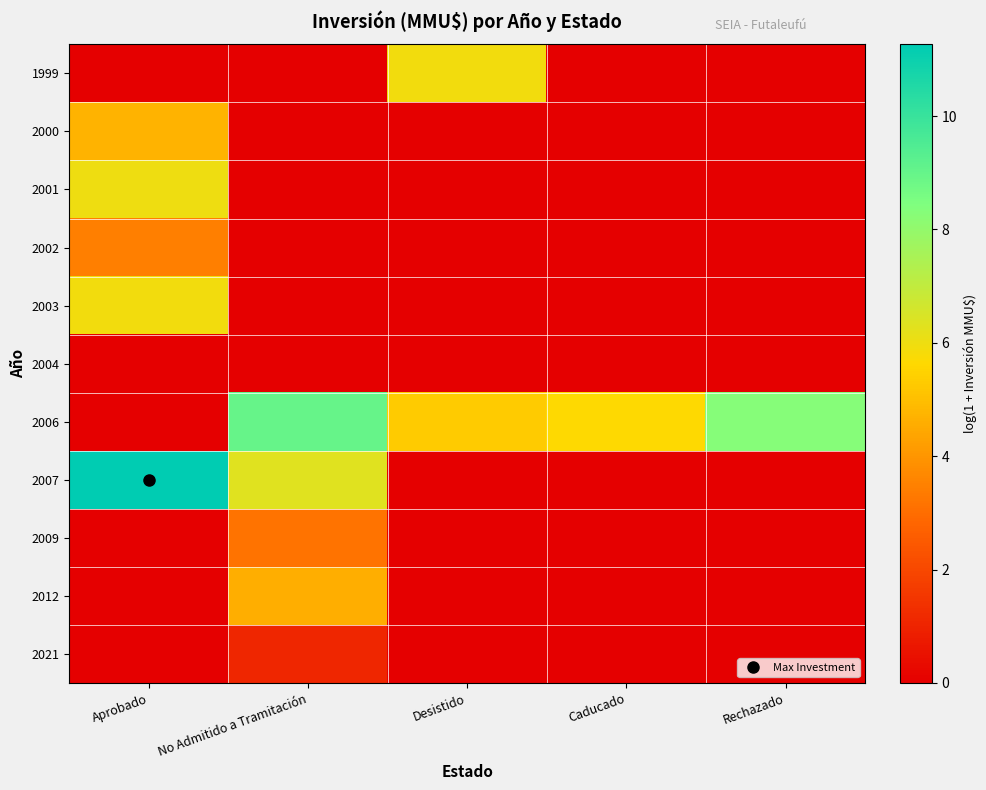

How many distinct data groups are displayed?

11